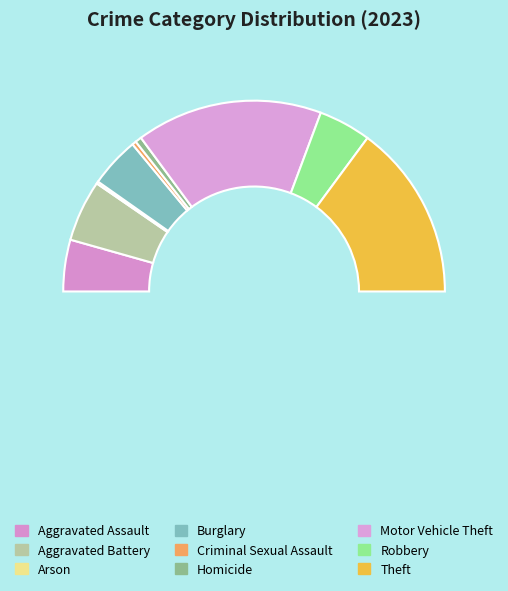

Which slice is the smallest?

Arson